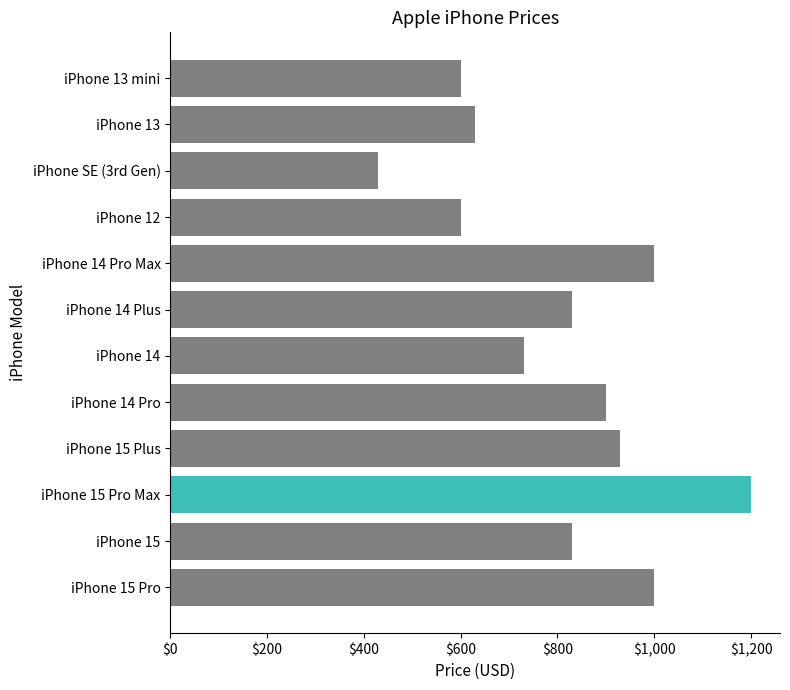

What is the approximate value at iPhone 12?

600.0